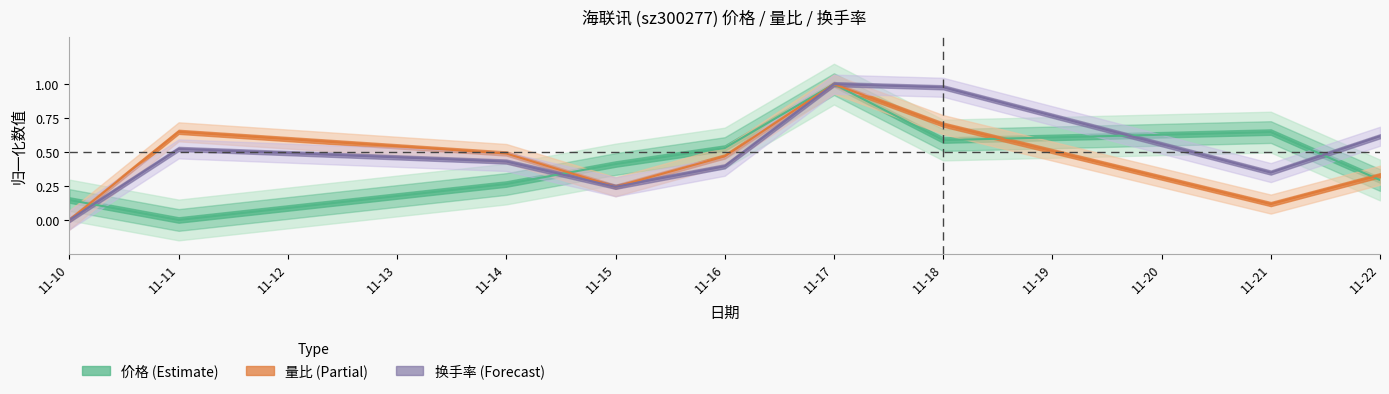

True or false: 换手率 has more than 2 interior local peaks.

False